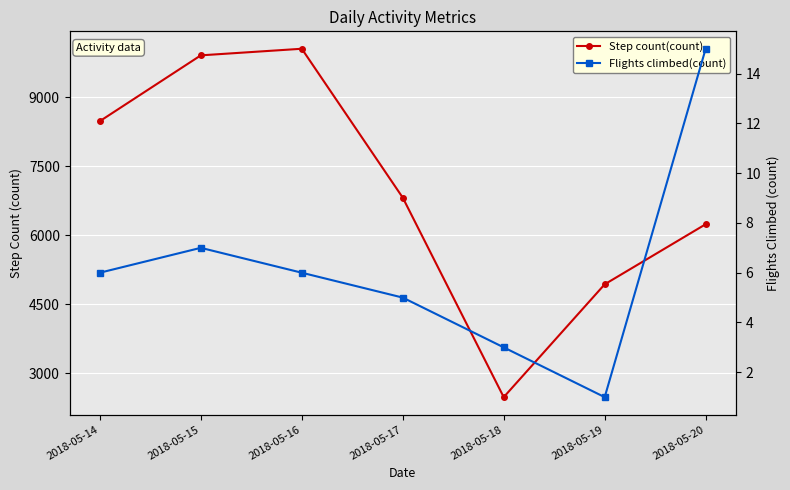

List the series in order of their overall mean, highest first.

Step count(count), Flights climbed(count)